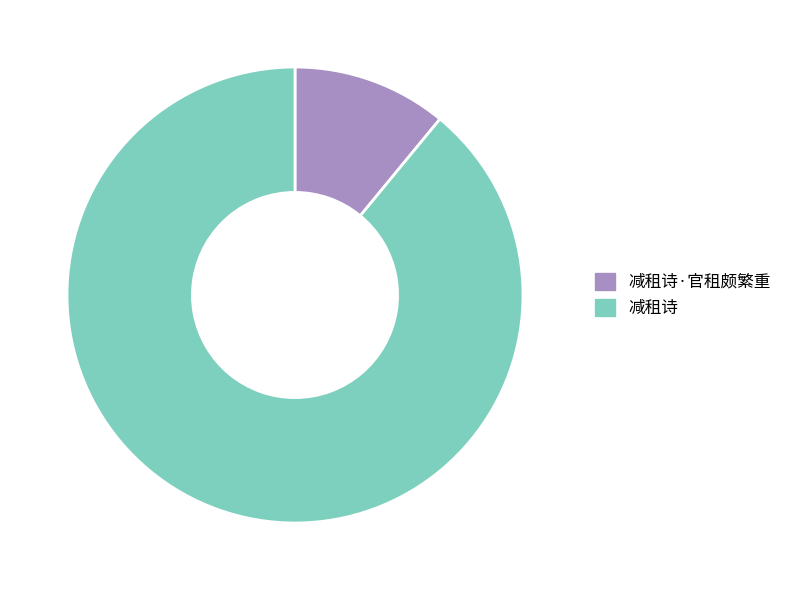

Is the sum of 减租诗·官租颇繁重 and 减租诗 greater than half?

Yes